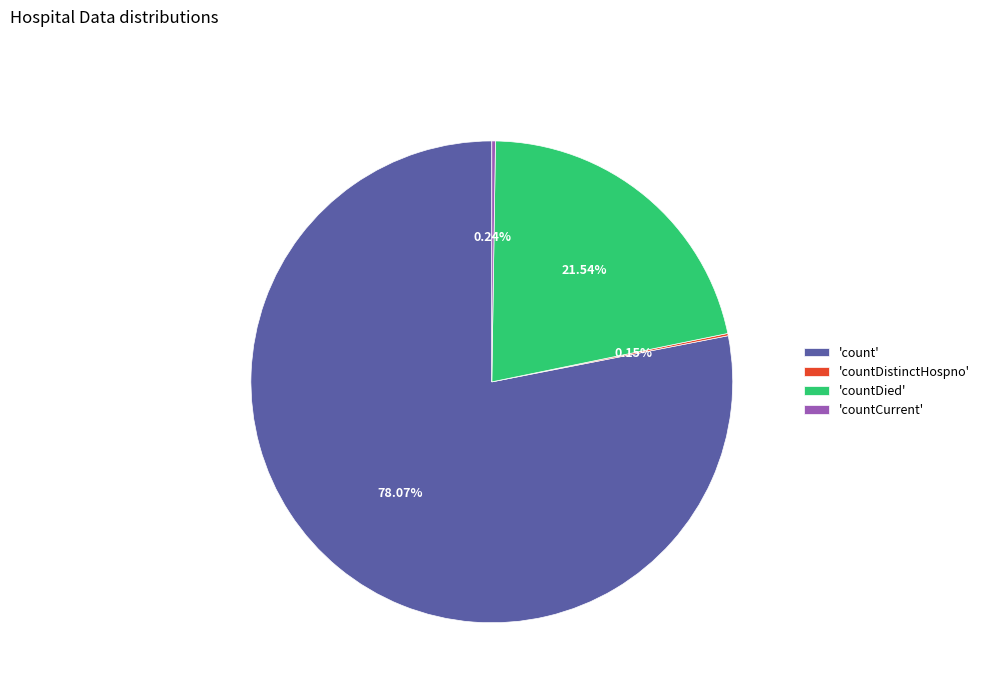

Between 'count' and 'countDied', which is larger?

'count'